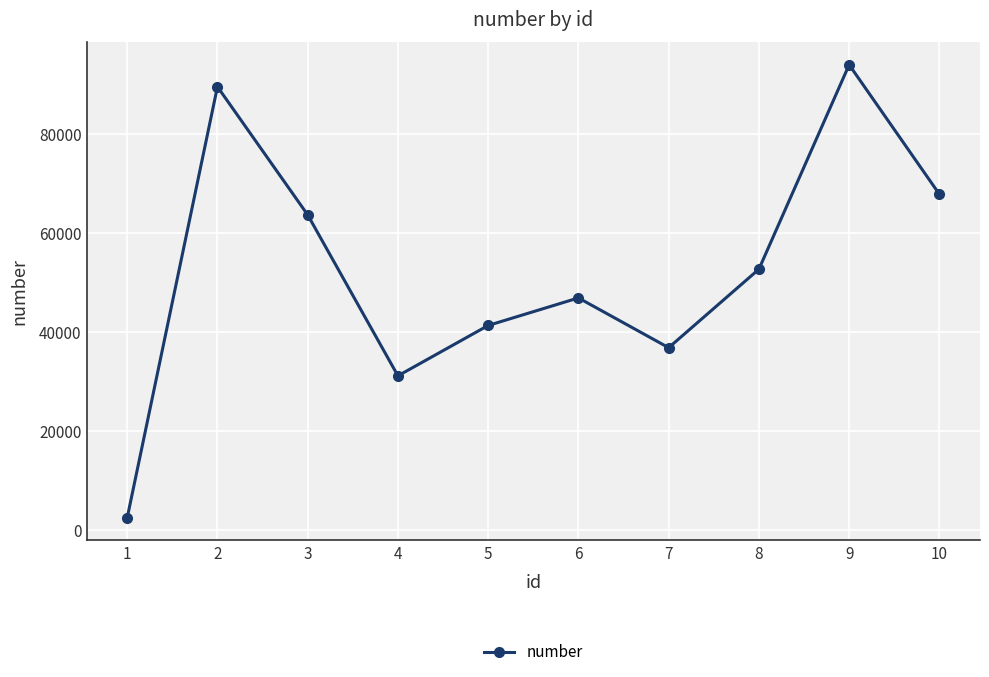

Is this an area chart (filled region under the line)?

No